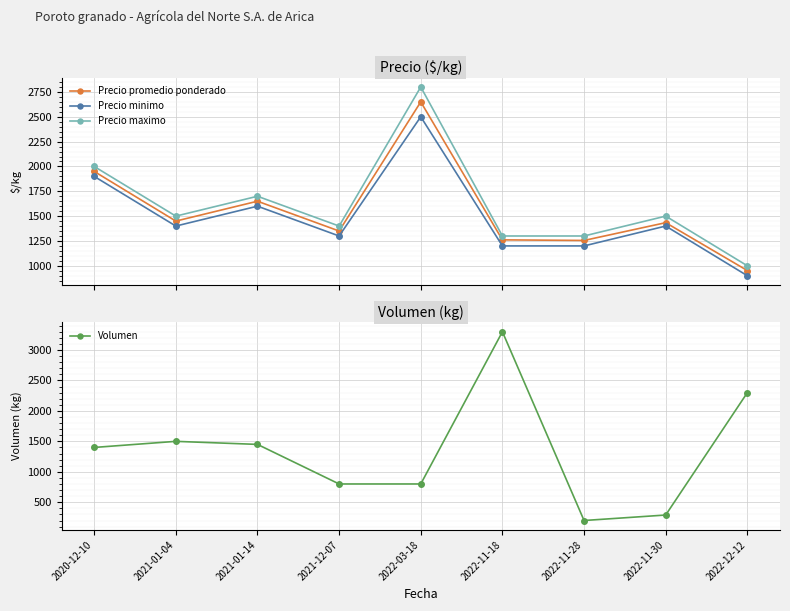

Which category has the highest value in the Volumen series?

2022-11-18